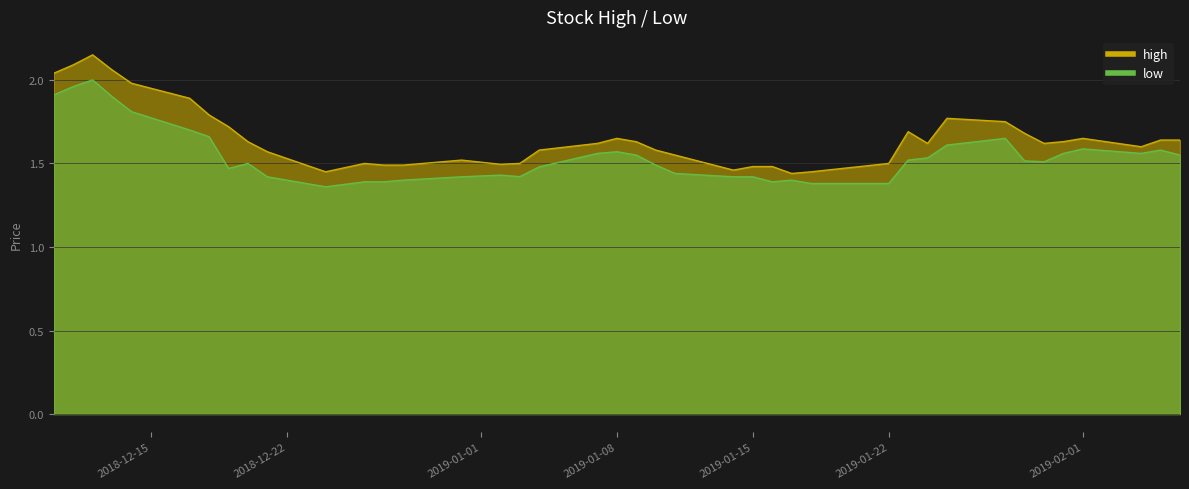

Is it true that low equals 2.4 at 2018-12-21?

False